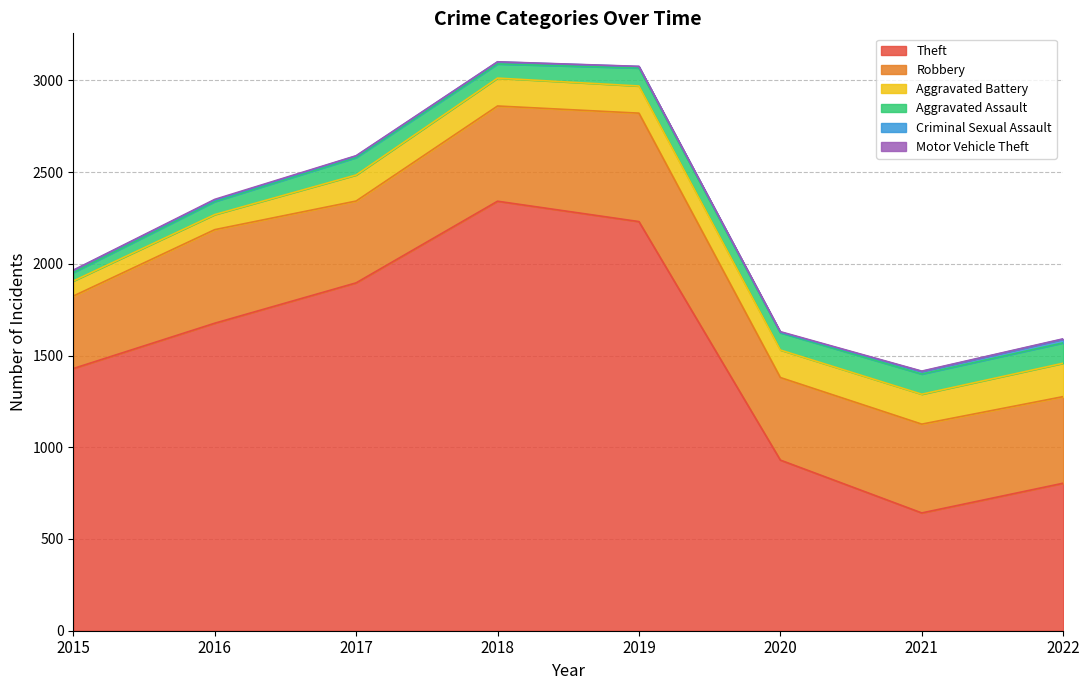

Where is the first local maximum for Criminal Sexual Assault?

2018